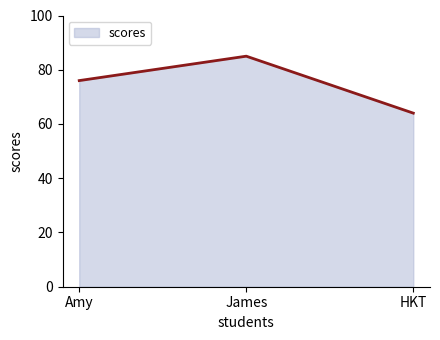

List the labels in order of value, largest first.

James, Amy, HKT